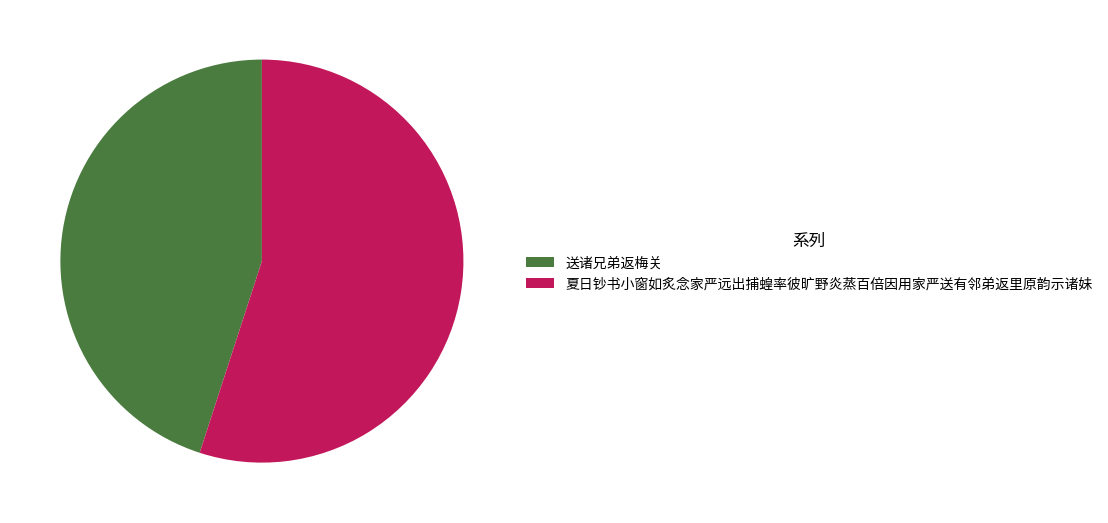

True or false: 夏日钞书小窗如炙念家严远出捕蝗率彼旷野炎蒸百倍因用家严送有邻弟返里原韵示诸妹 accounts for 55% of the total.

True